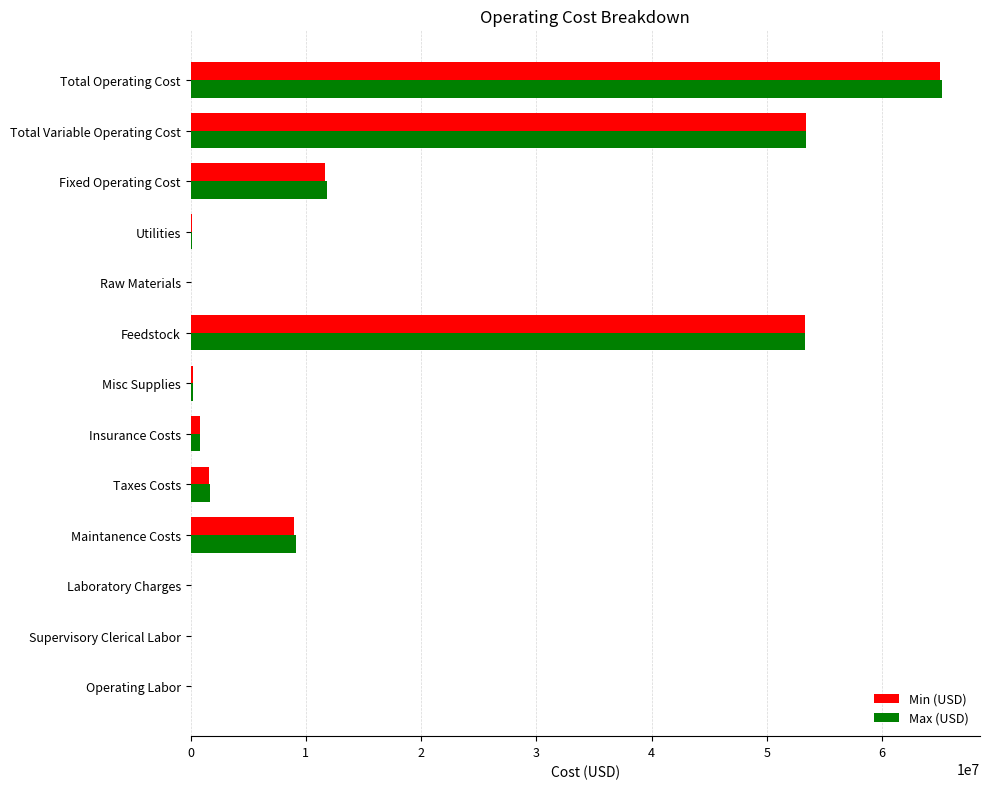

What is the total value across all series at Fixed Operating Cost?

23538758.0